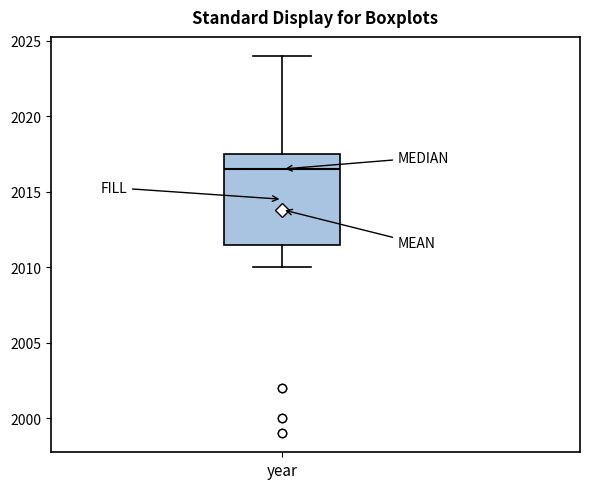

Read this box plot against the y-axis: the position of the median line, the range covered by the box, and the ends of both whiskers. The values are not printed on the chart, so give them approximately, as read against the axis.

median 2016.5, box 2011.5 to 2017.5, whiskers 2010.0 to 2024.0